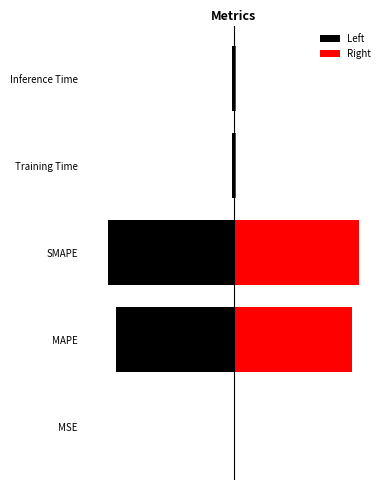

What are all the series names shown in the legend?

Left, Right